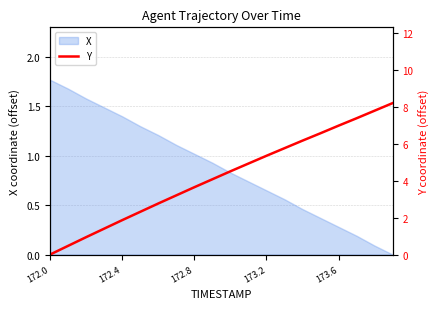

The value of X at 172.8 is 1.0. True or false?

True